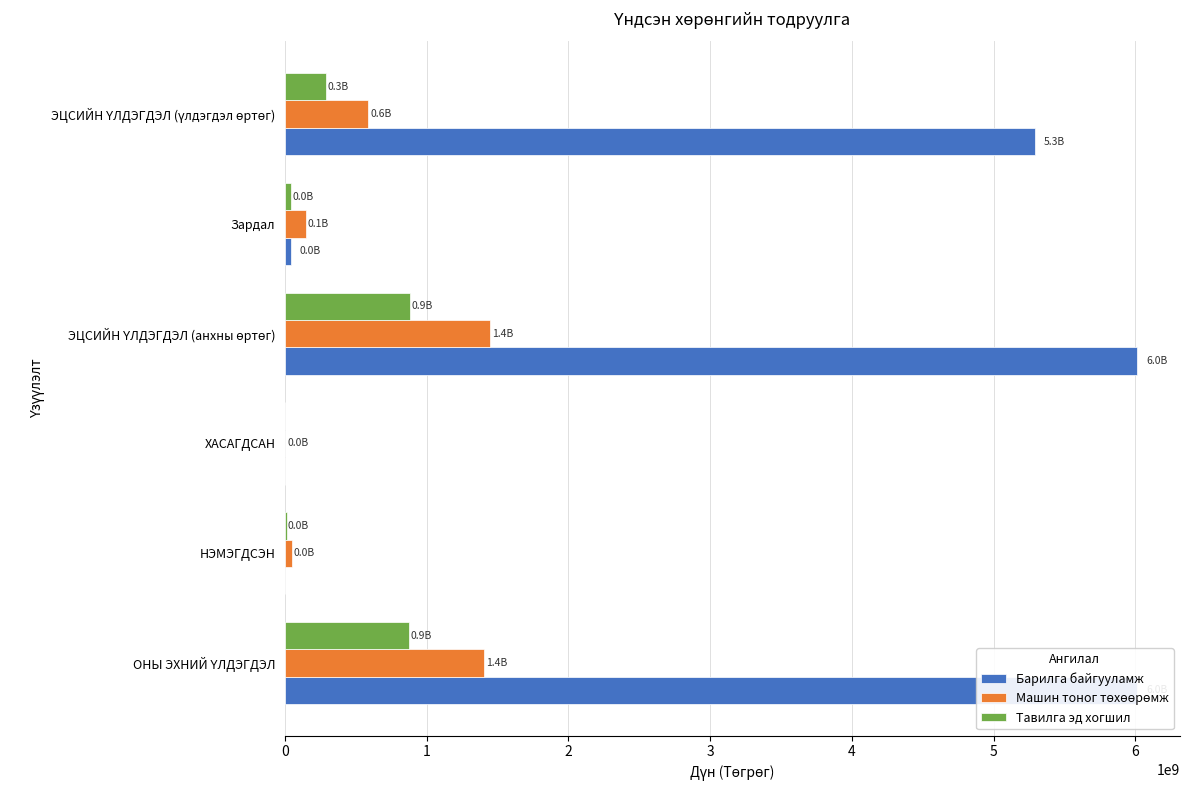

Rank the series by their maximum value, from lowest to highest.

Тавилга эд хогшил, Машин тоног төхөөрөмж, Барилга байгууламж